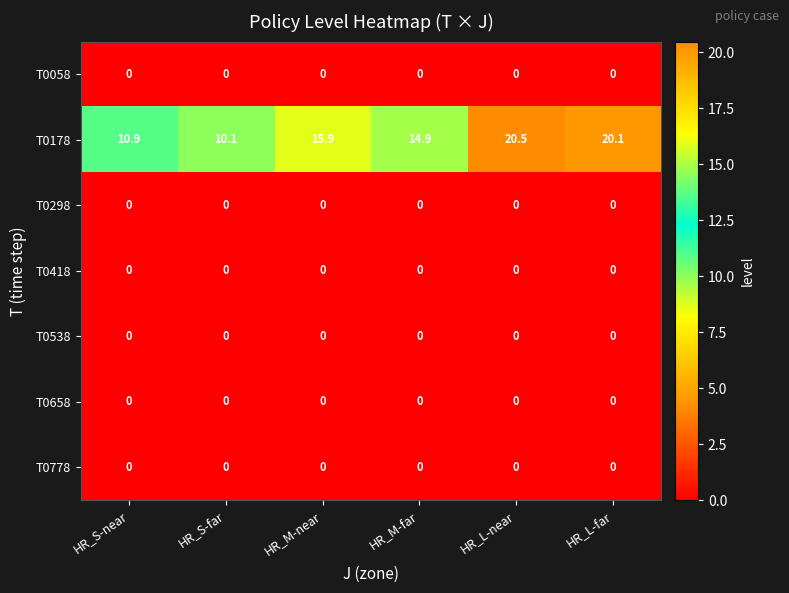

Between HR_S-near and HR_S-far, which series saw the biggest shift?

T0178